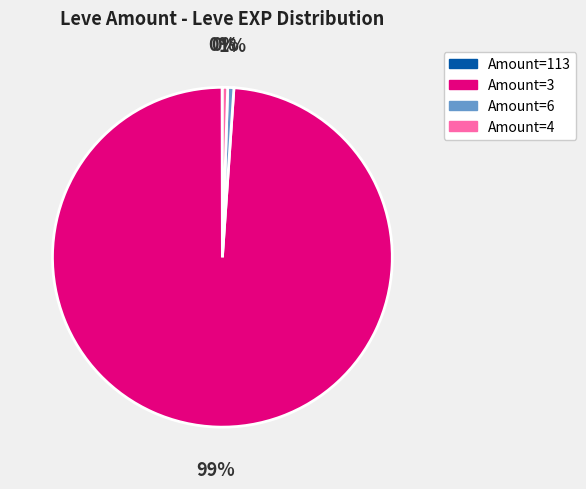

What percentage is the Amount=3 slice, to the nearest percent?

99%